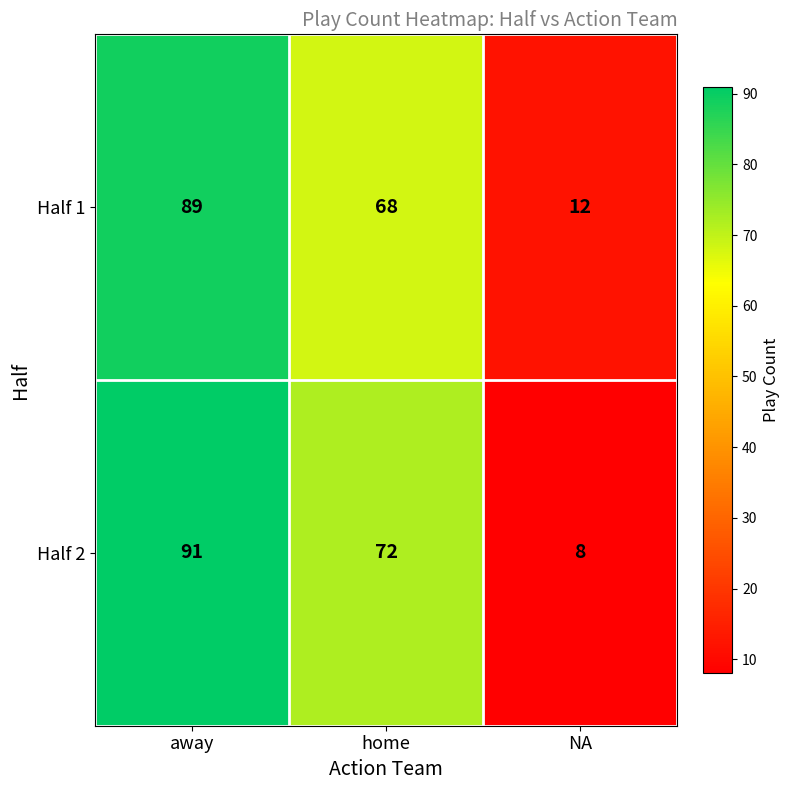

Reading left to right, list all the values displayed in this chart.

Half 1: away=89	home=68	NA=12
Half 2: away=91	home=72	NA=8